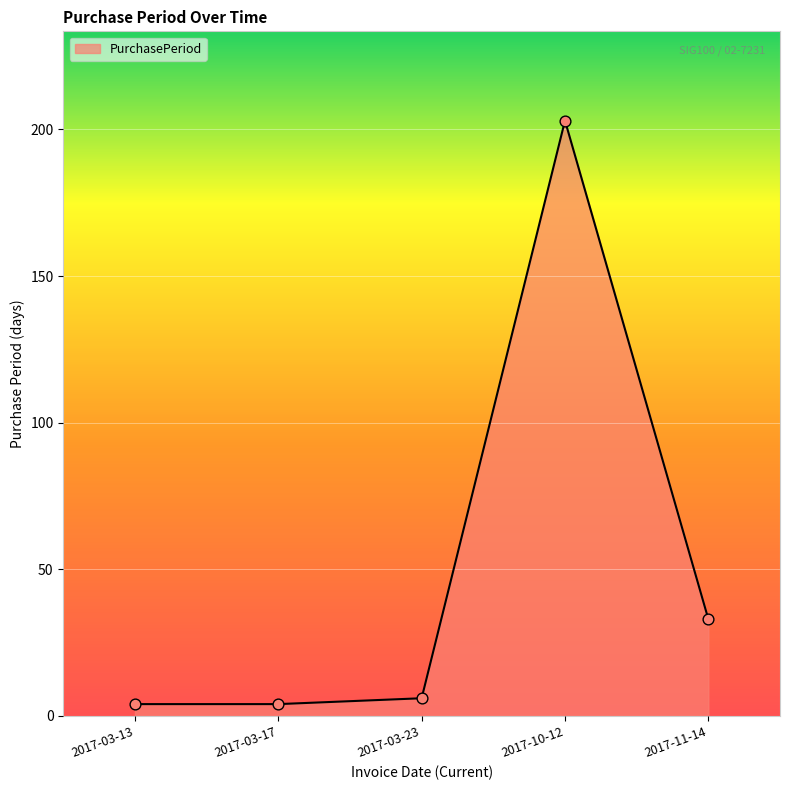

What is the change in value from 2017-10-12 to 2017-11-14?

-170